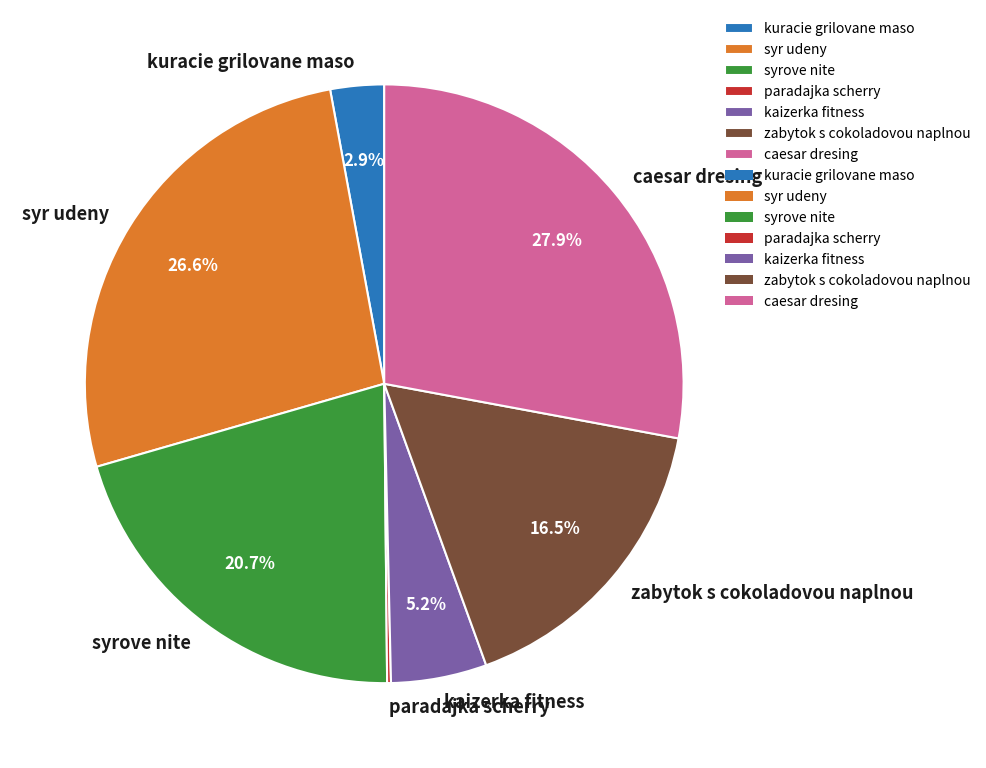

Combined, do syr udeny and caesar dresing account for over 50%?

Yes